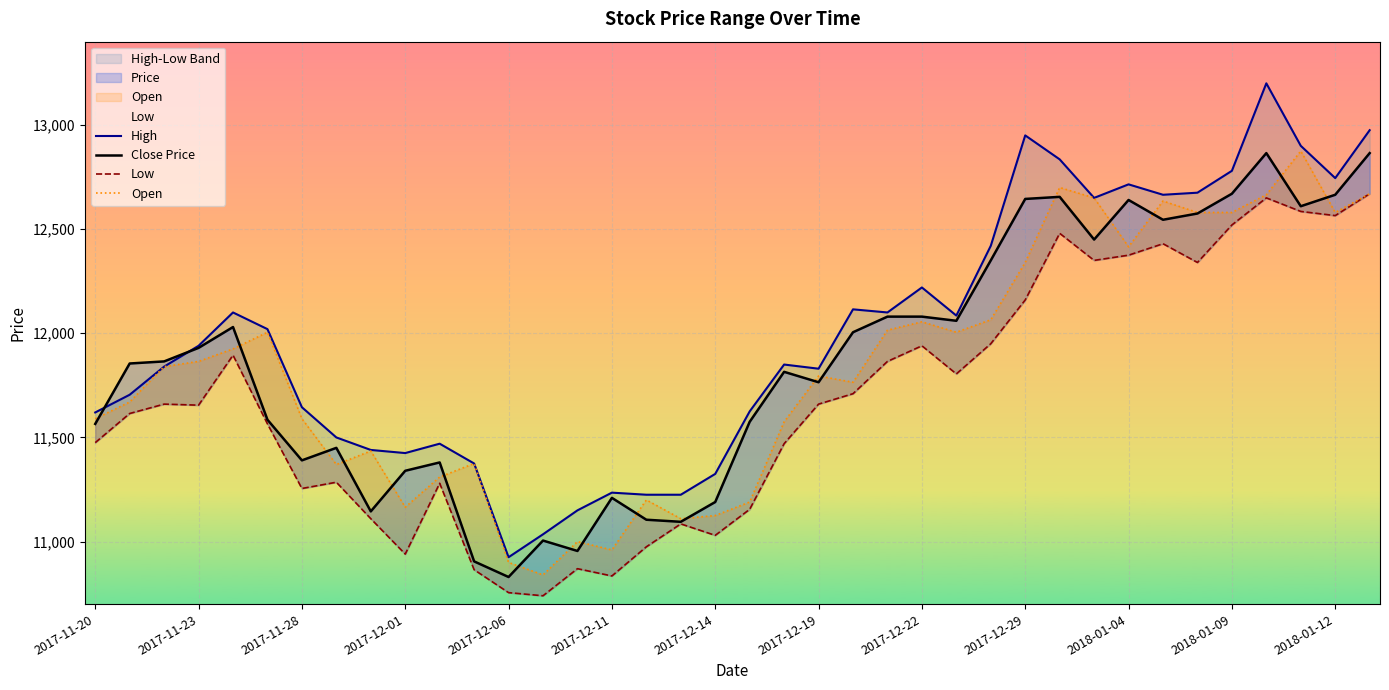

How many data points does each series have?

38